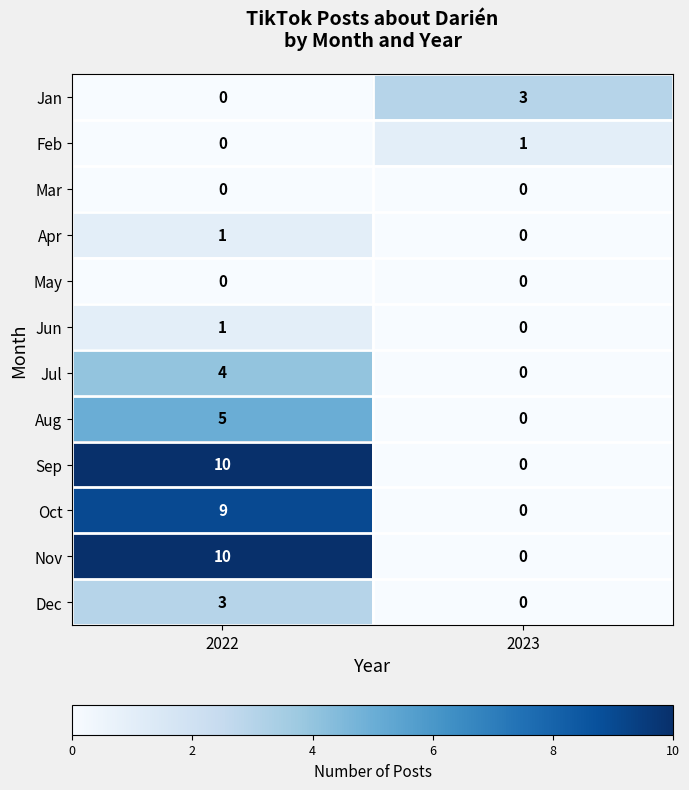

The Nov series shows 4 at 2023. True or false?

False